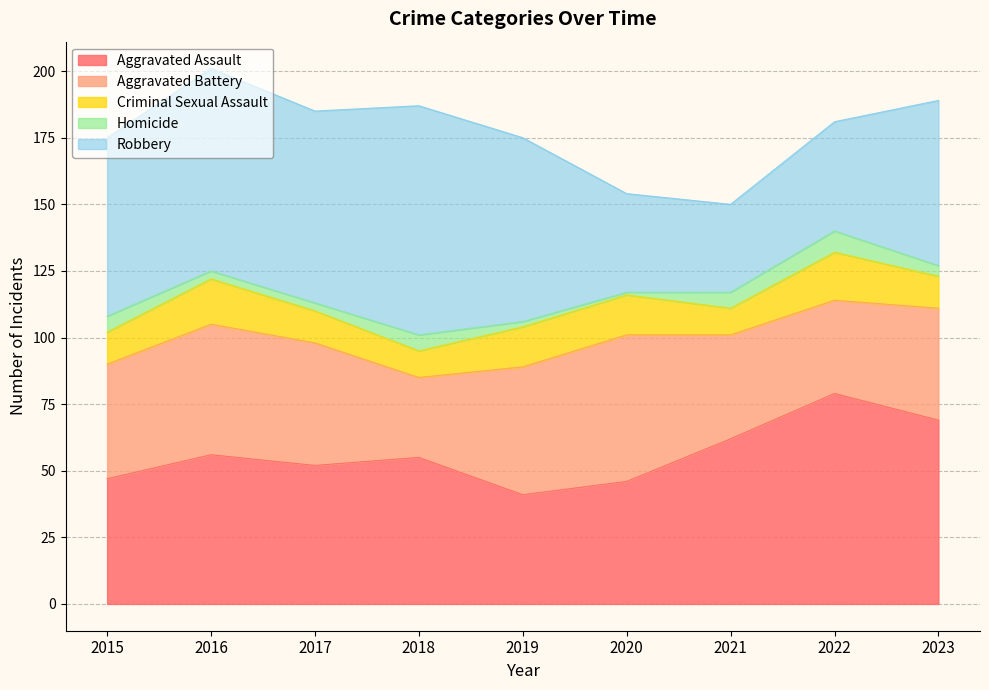

What is the sum of all Criminal Sexual Assault values?

121